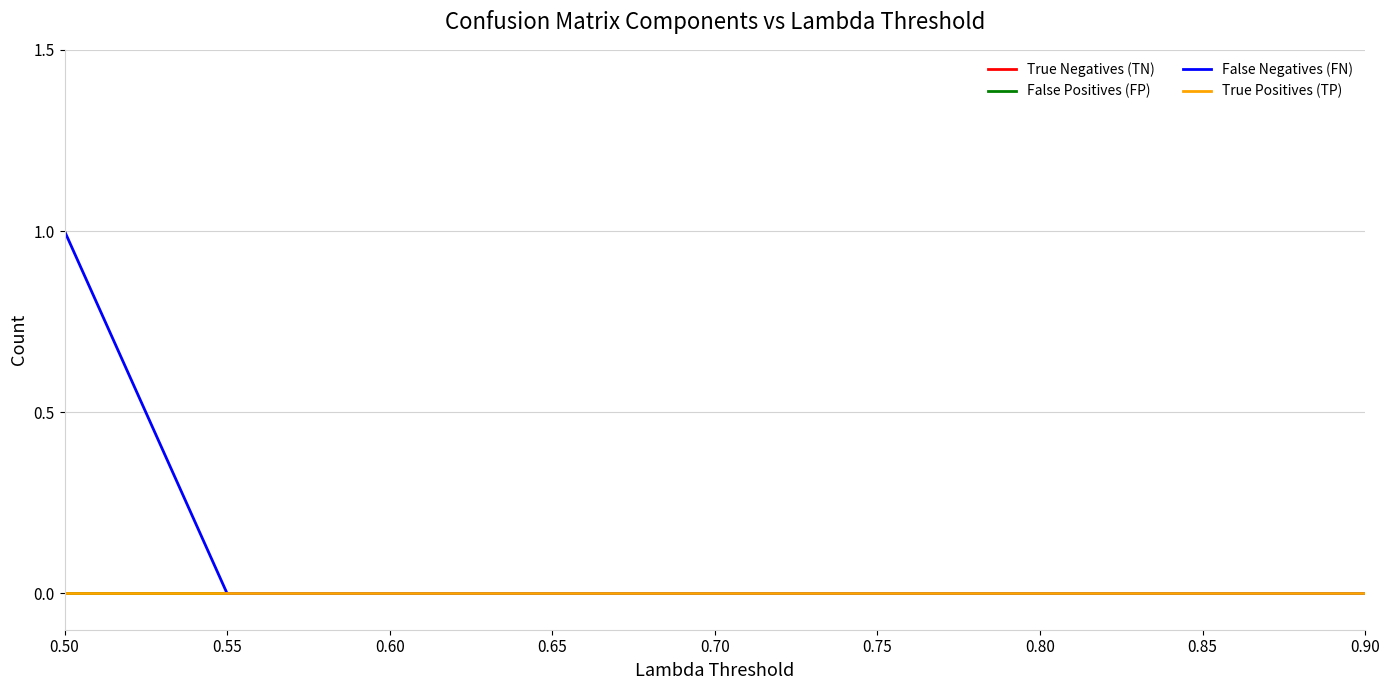

Does the chart display data point markers on the line(s)?

No